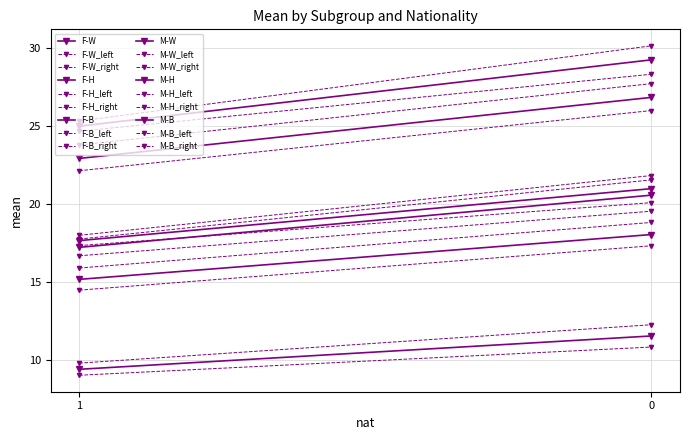

List the series in order of their peak value, highest first.

M-W, M-H, F-W, M-B, F-H, F-B